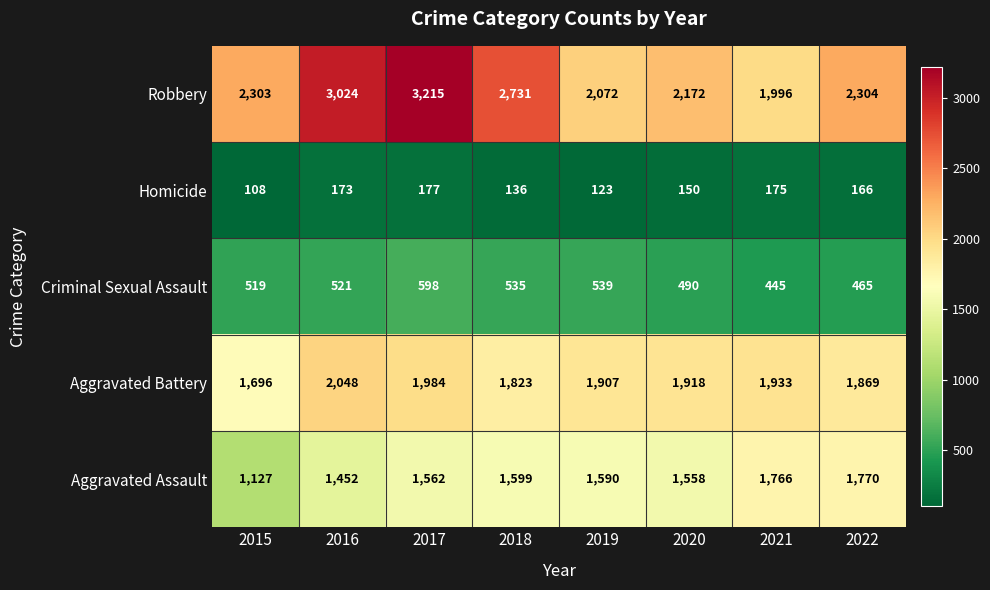

At which category is the sum across all series the highest?

2017